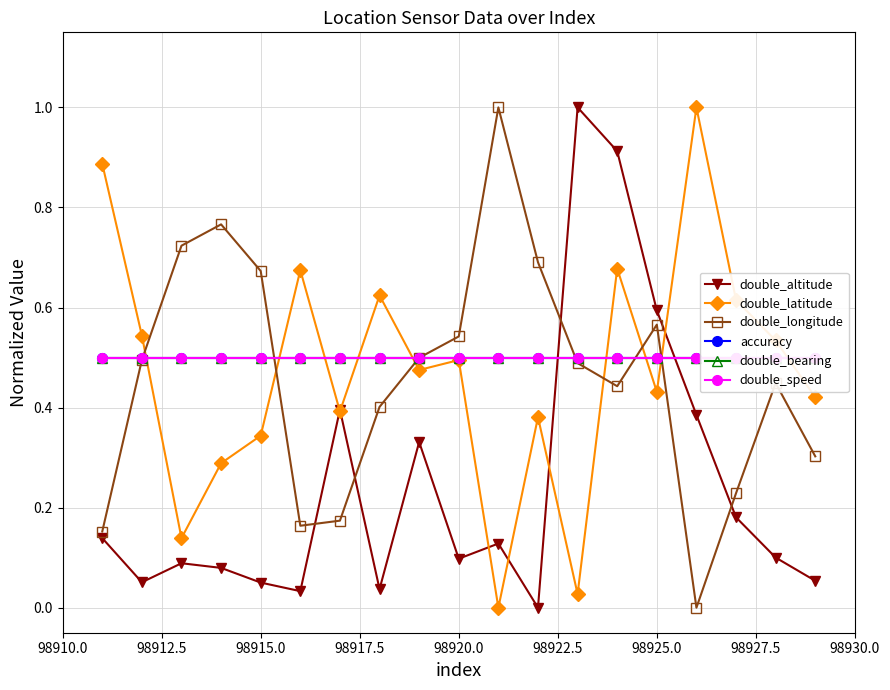

What is the value of the double_altitude point at the 10th from the left?

0.1